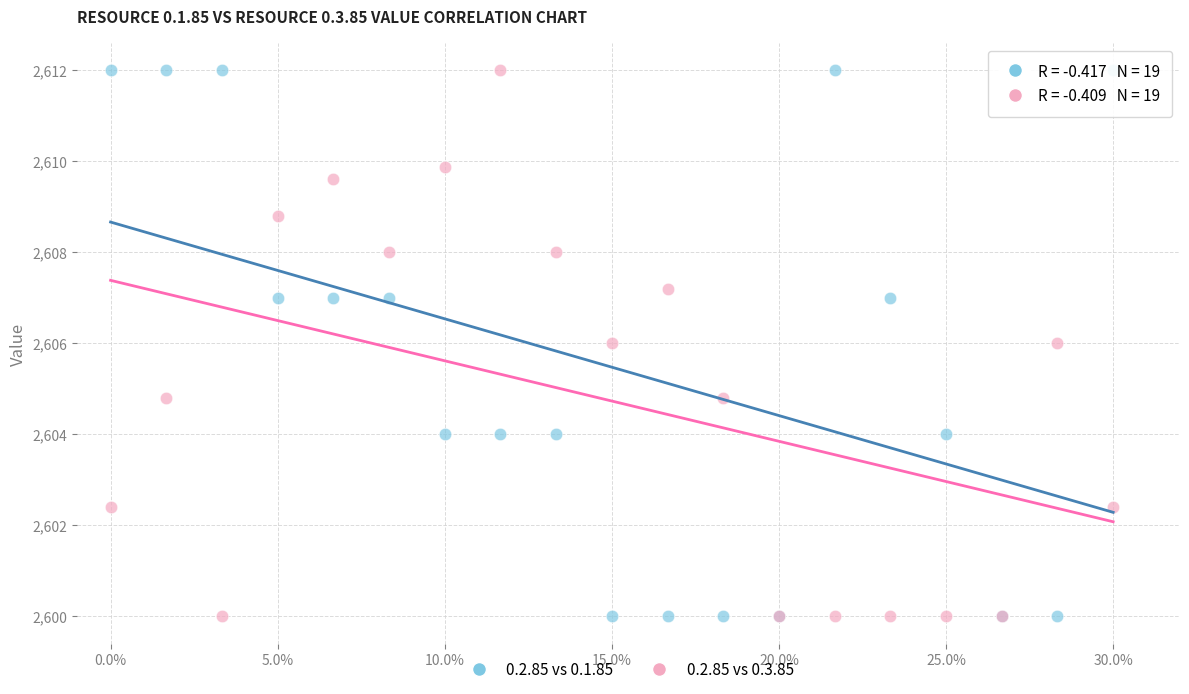

What is the X range (max minus min) for the scatter plot?

0.3